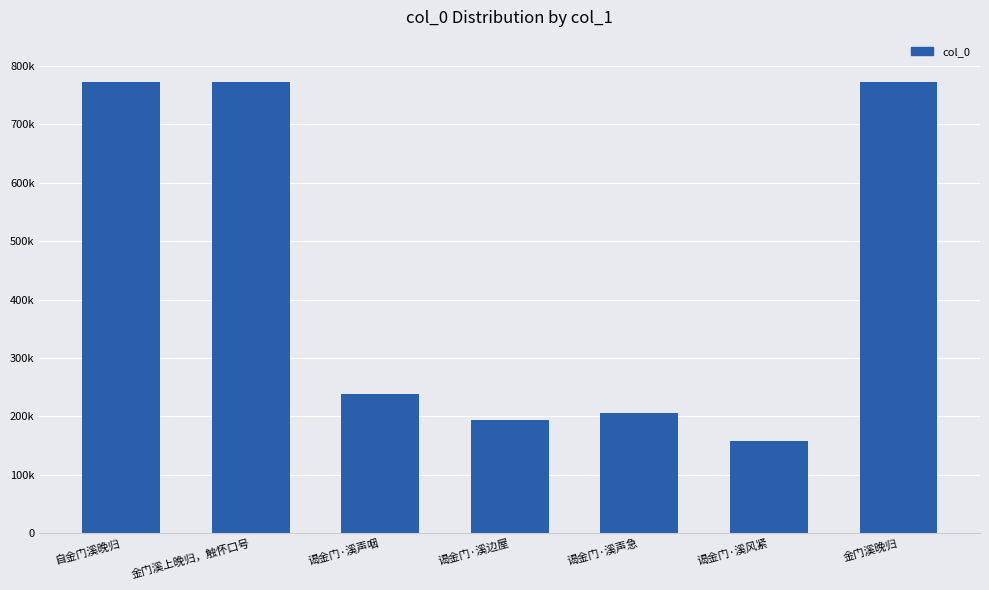

Are the bars horizontal?

No